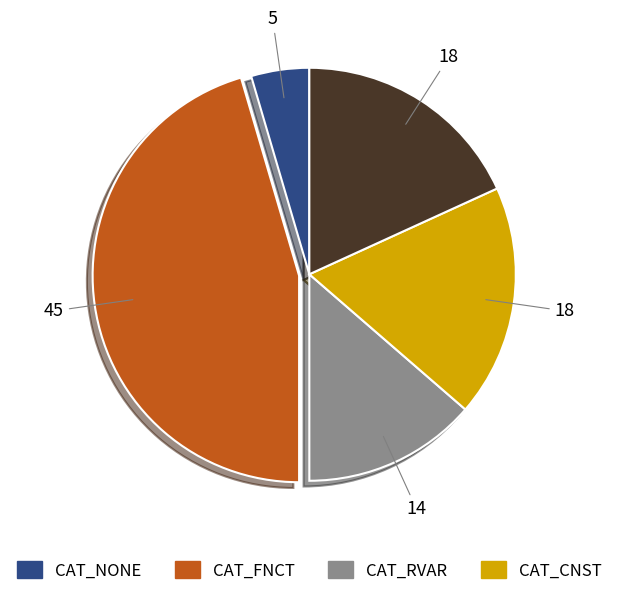

Does any single category account for the majority?

No